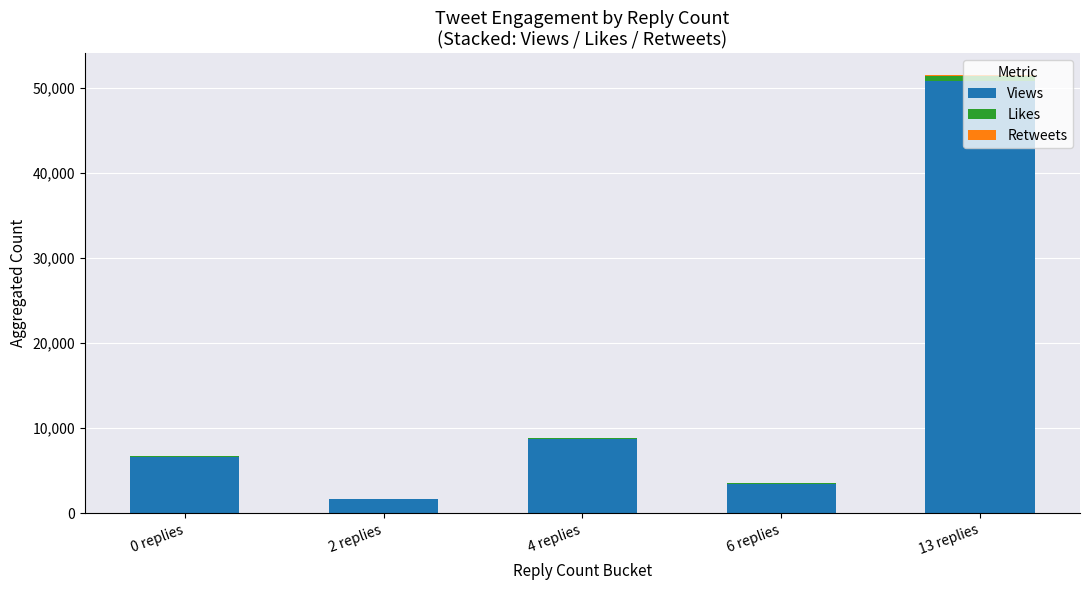

Where is Views nearest to the value 26228?

4 replies